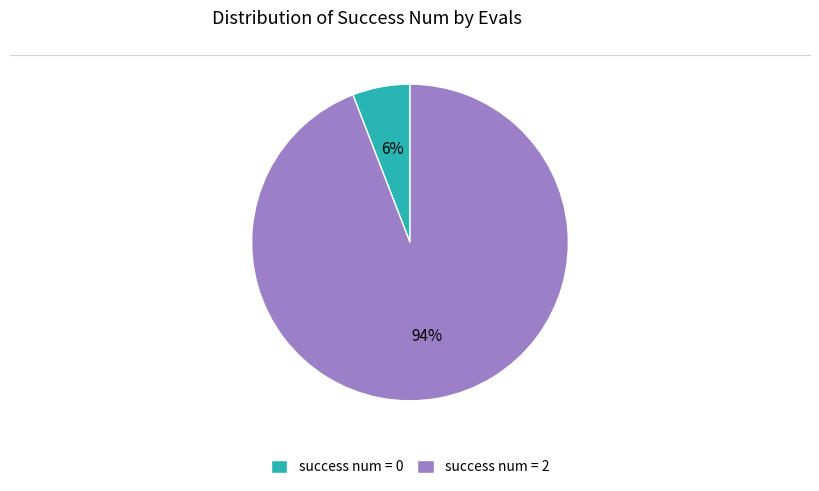

What percentage is the success num = 0 slice, to the nearest percent?

6%